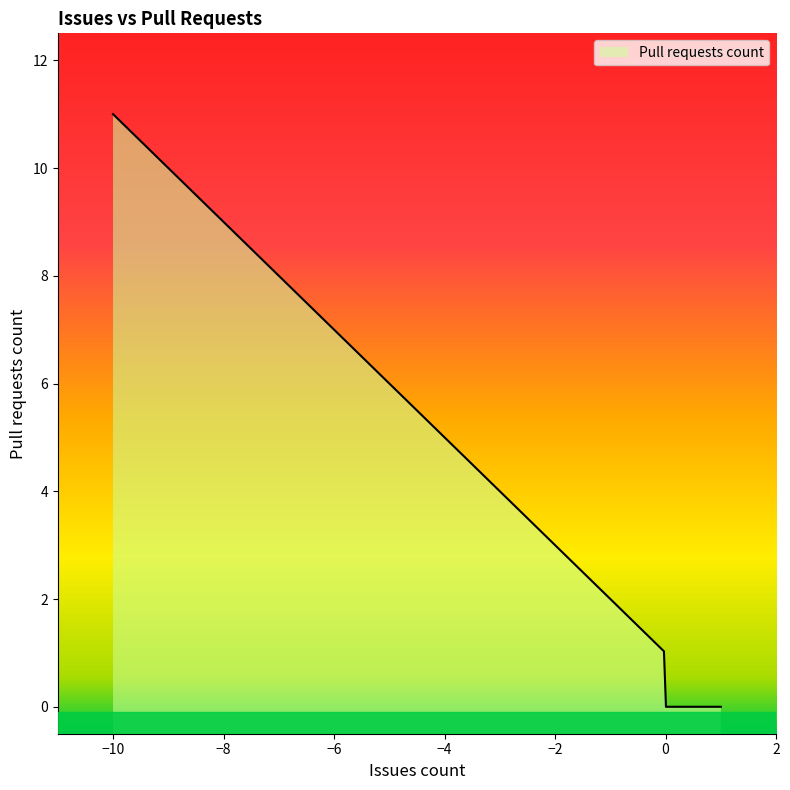

What is the sum of all values?

1636.1